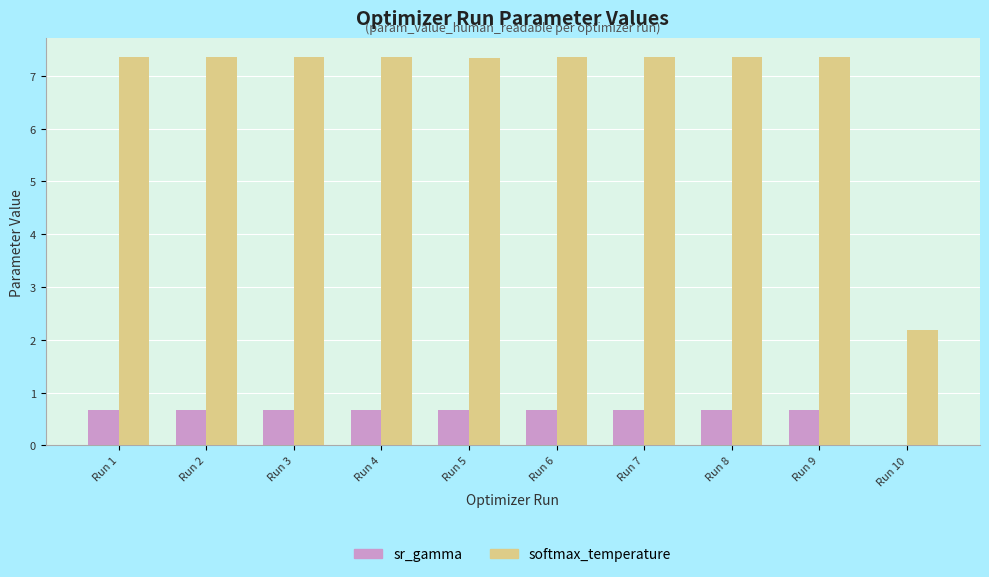

What is the sum of all sr_gamma values?

6.0